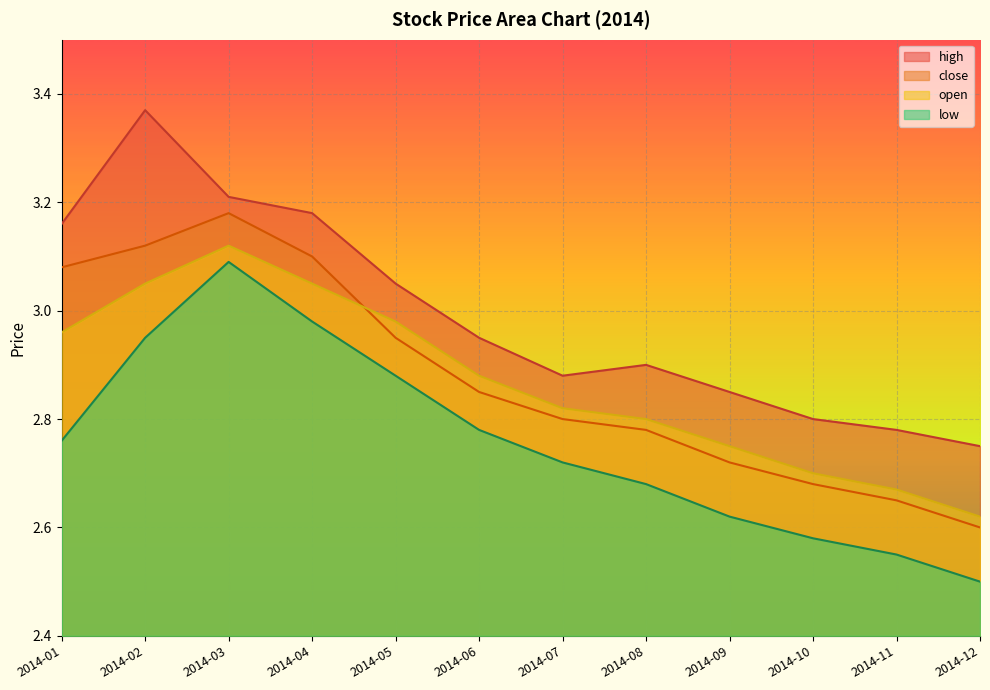

Rank the series by their maximum value, from lowest to highest.

low, open, close, high